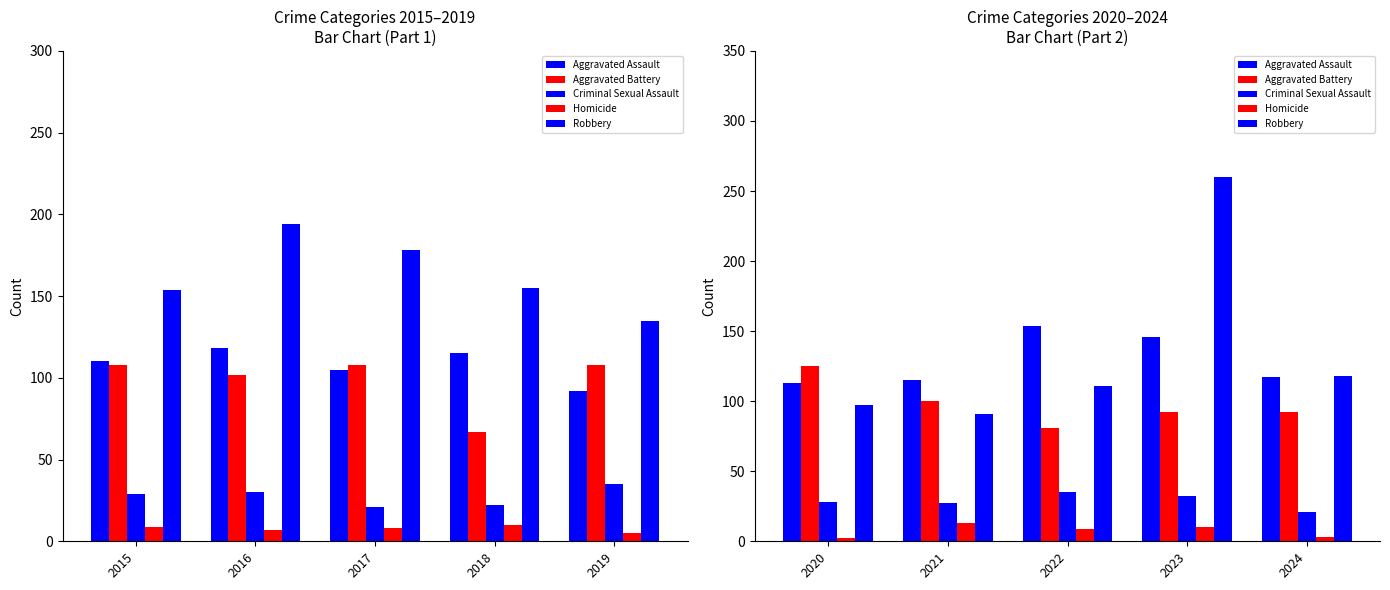

How many series are shown in this chart?

5